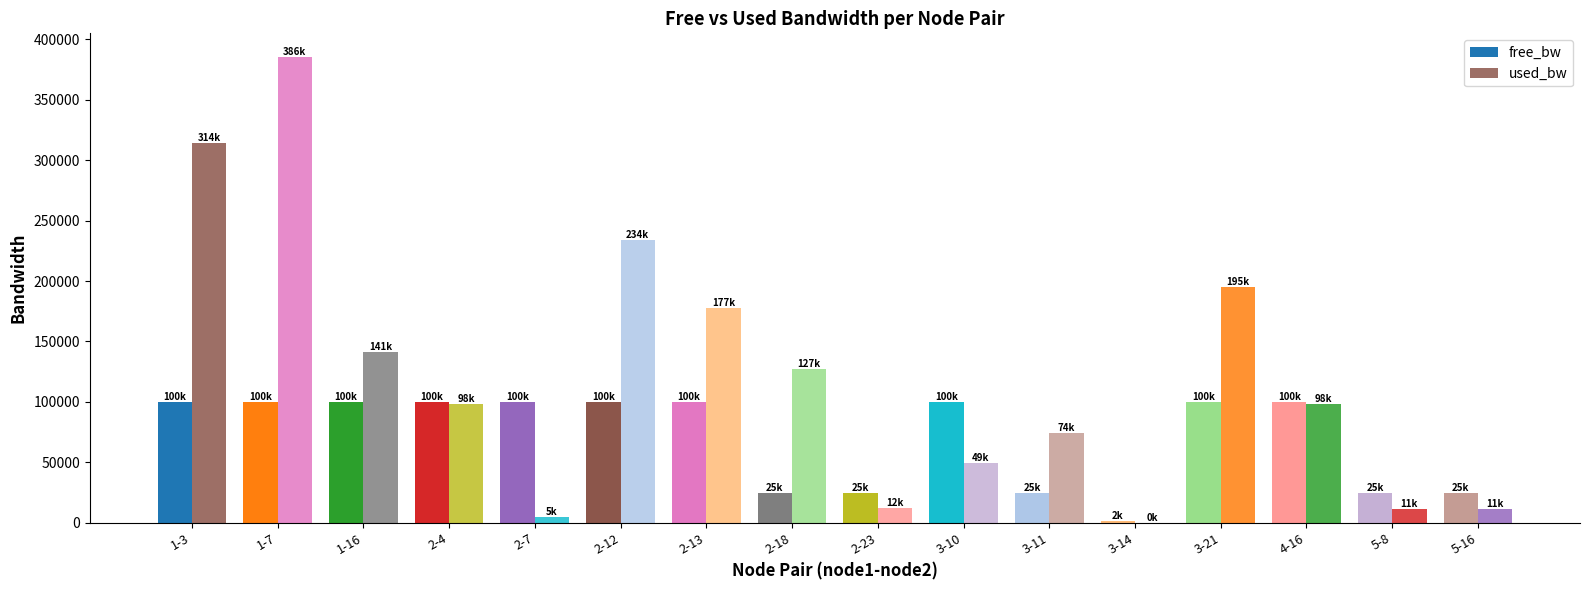

At which label is used_bw closest to 192923?

3-21